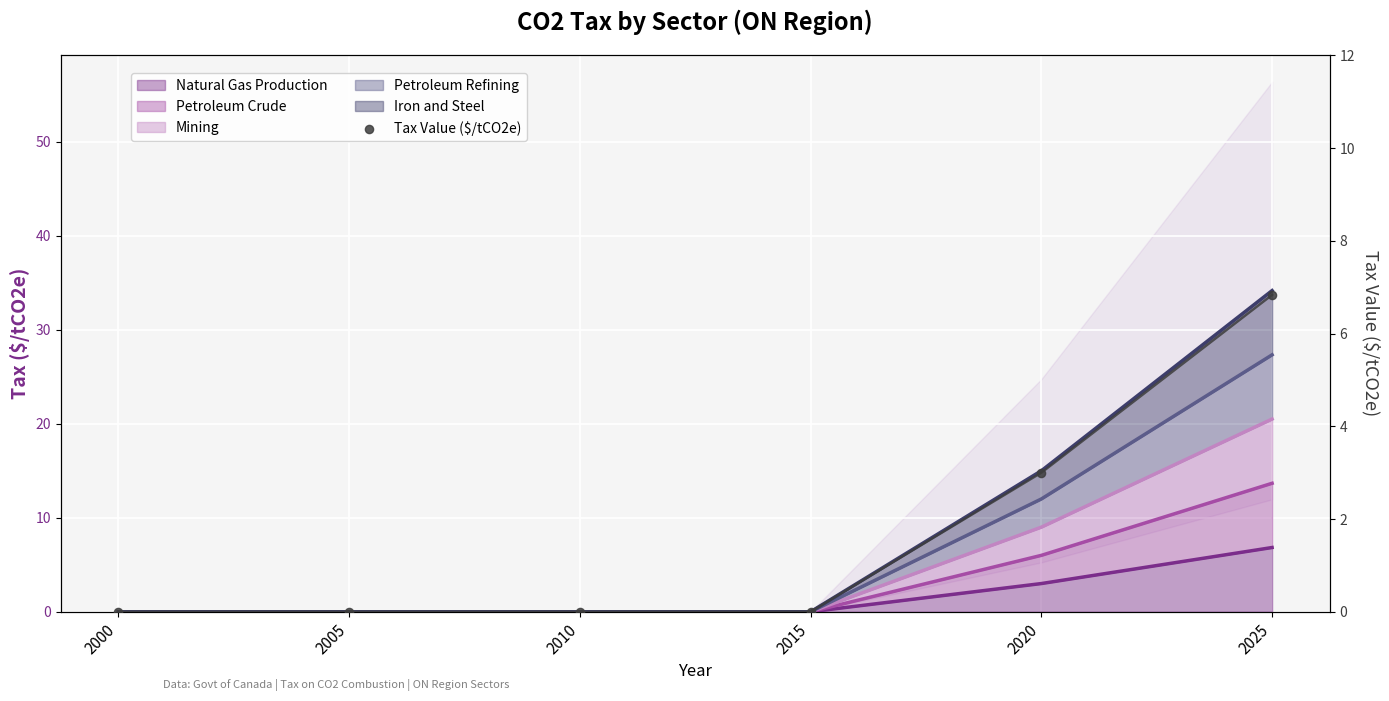

Between 2015 and 2025, which is larger?

2025